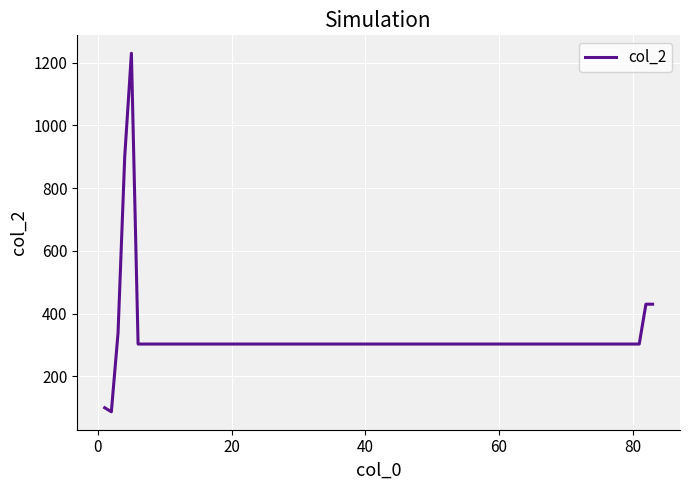

What is the difference between the maximum and minimum values?

1143